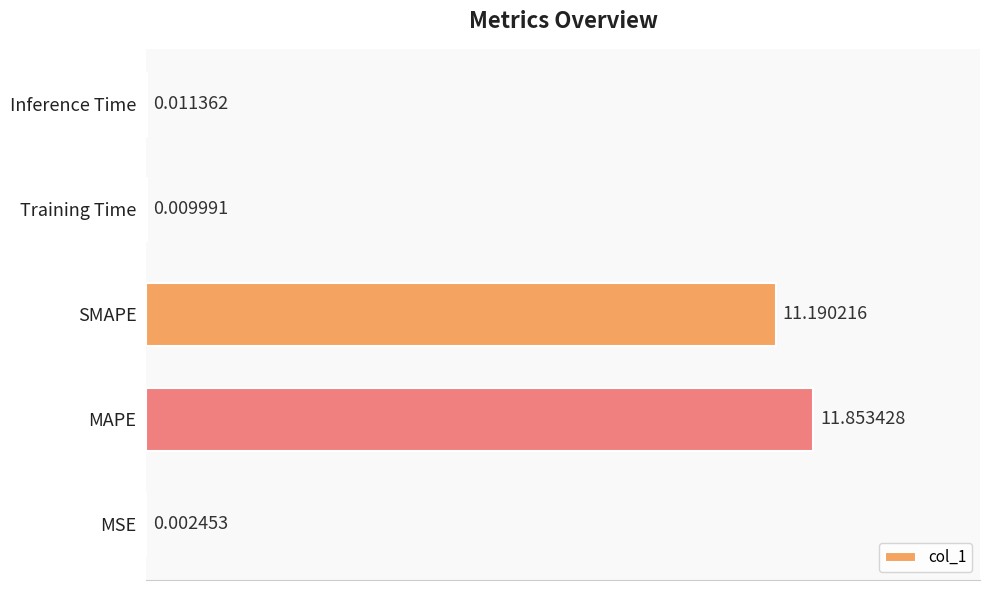

What is the sum of the values at MAPE and SMAPE?

23.0